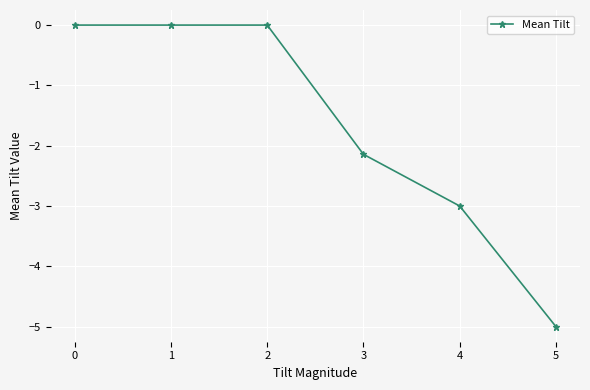

Which has a higher value, 5 or 2?

2